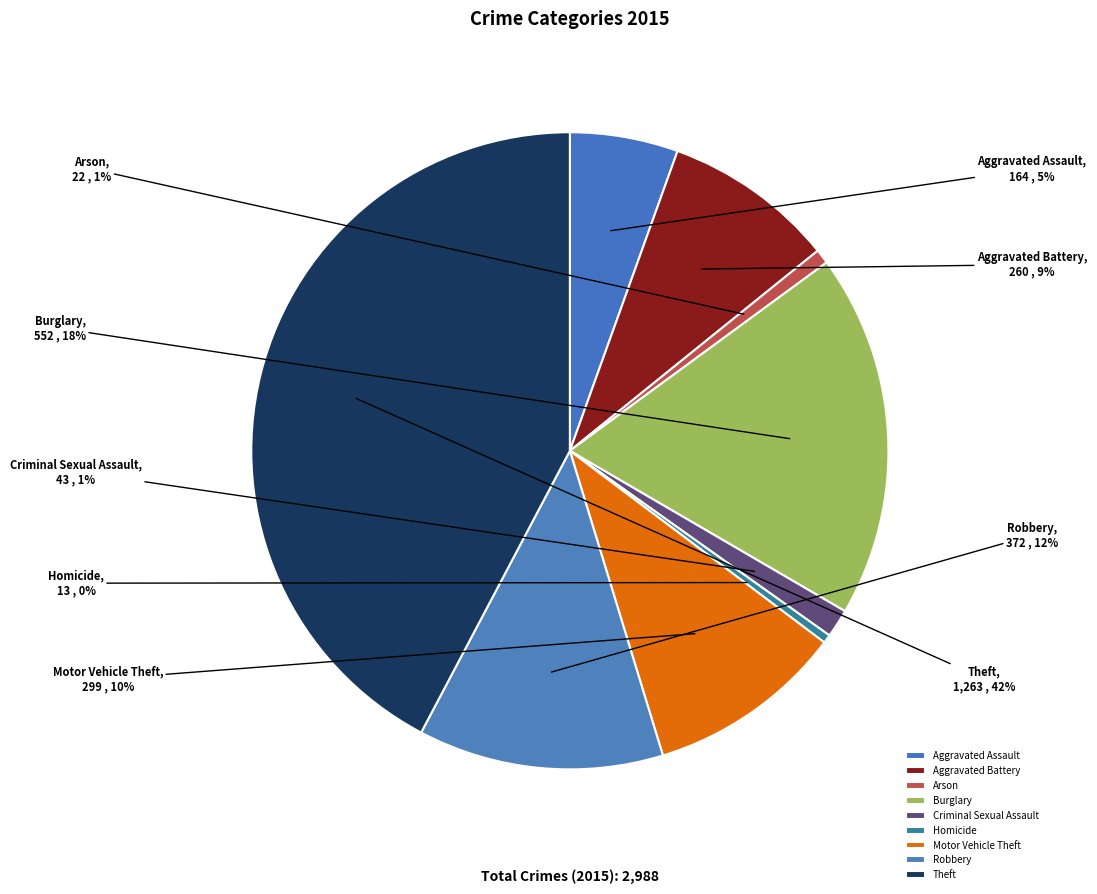

To the nearest percent, what is the combined percentage of Robbery and Aggravated Battery?

21%